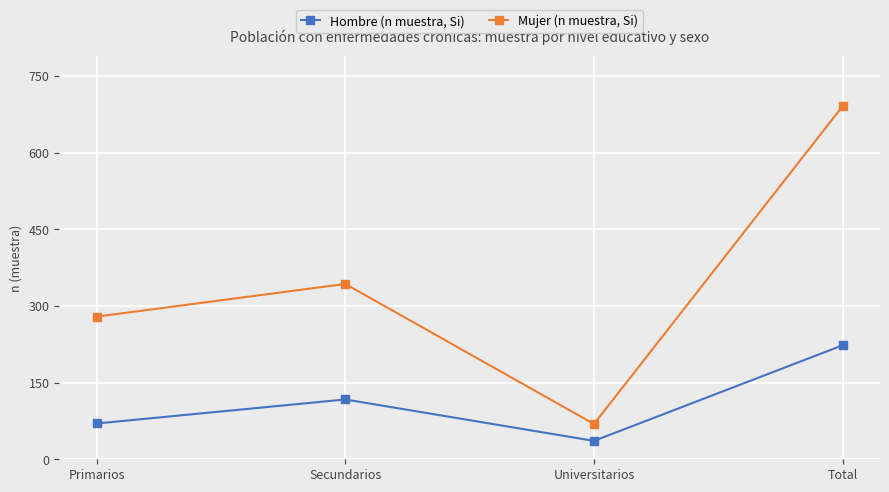

List the series in order of their peak value, lowest first.

Hombre (n muestra, Si), Mujer (n muestra, Si)